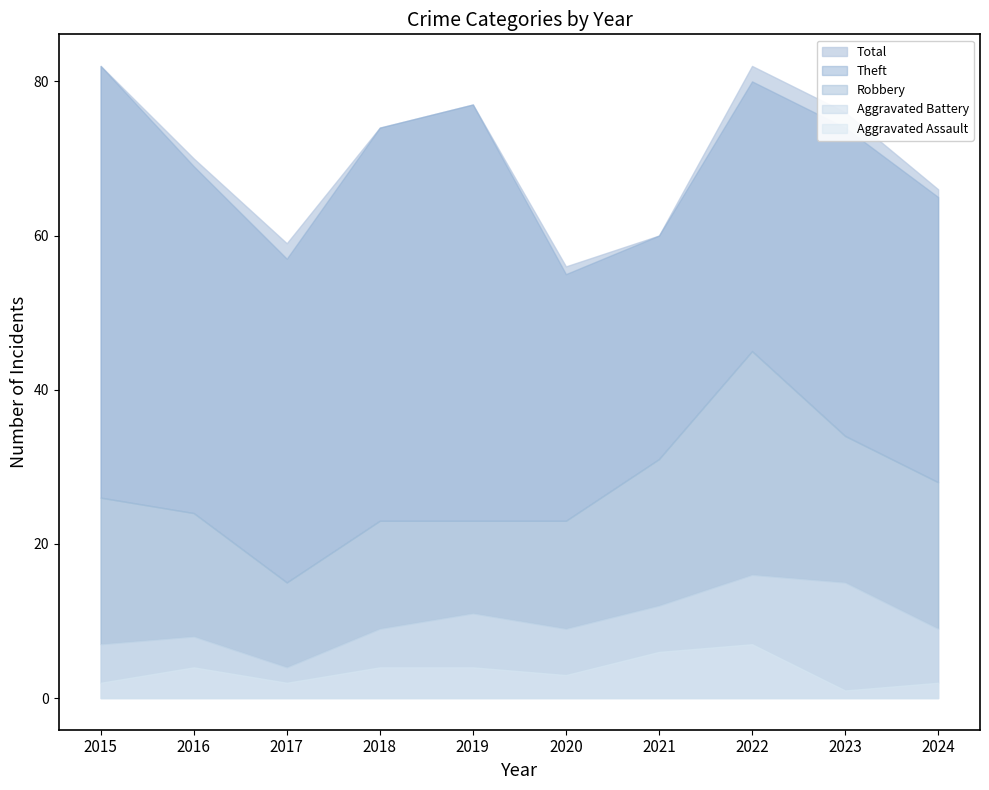

What is the sum of the Robbery values at 2015 and 2022?

48